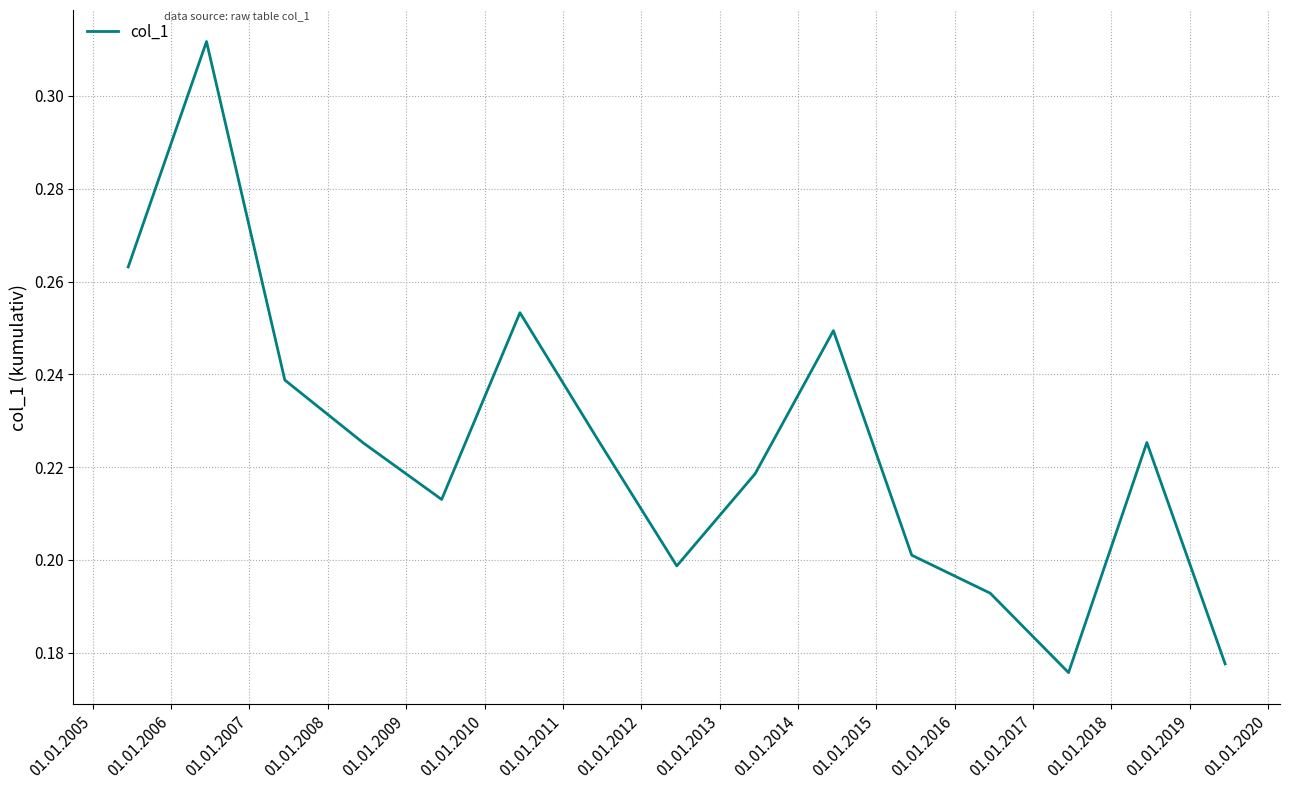

How many points are higher than both their immediate neighbors (excluding endpoints)?

4